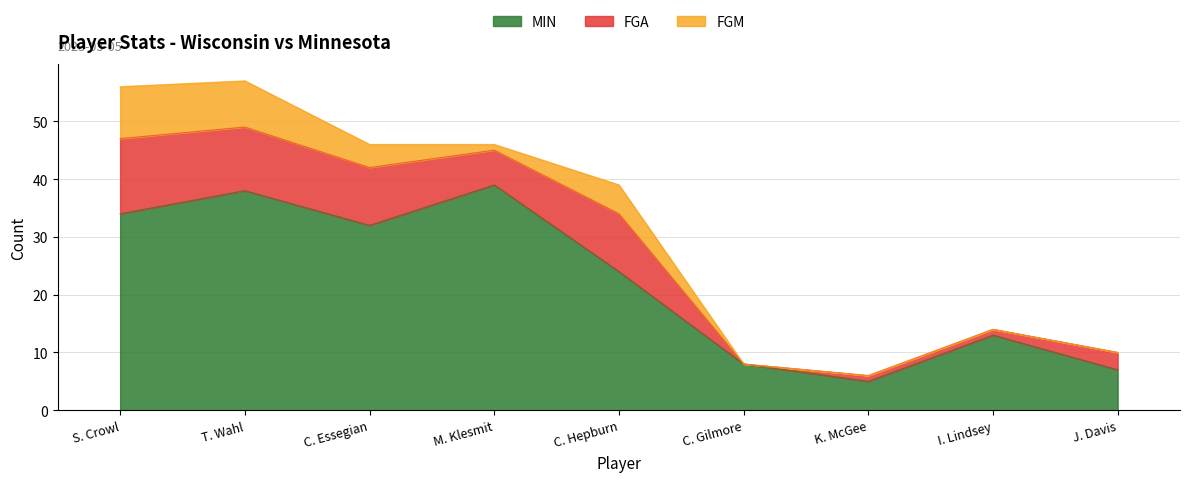

What are all the series names shown in the legend?

MIN, FGA, FGM